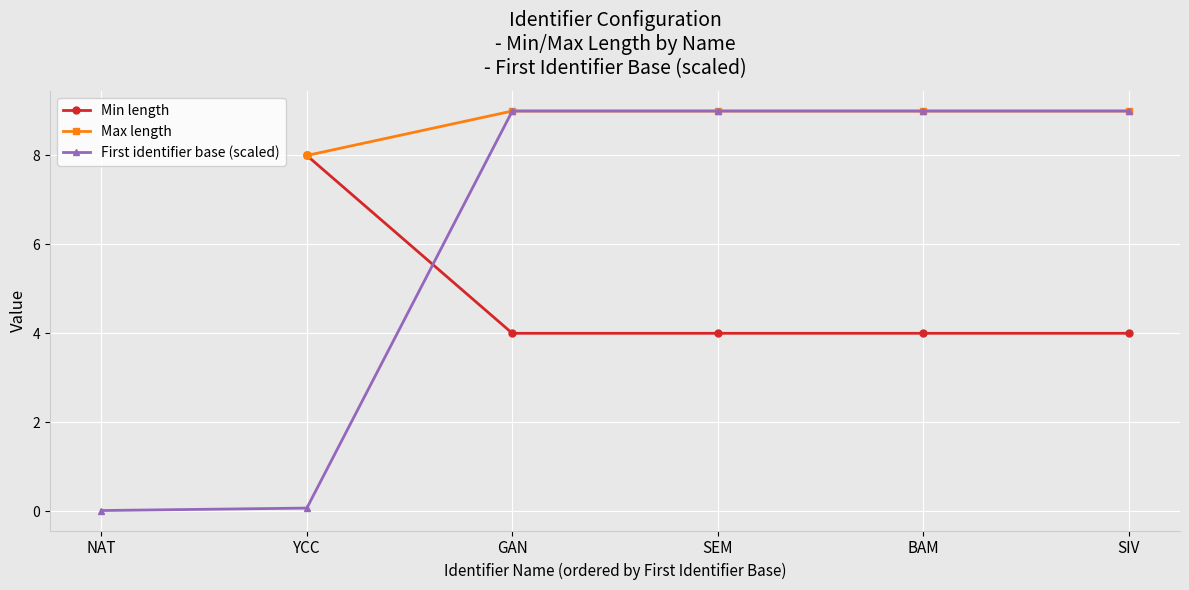

Which series has the largest range (max minus min)?

First identifier base (scaled)